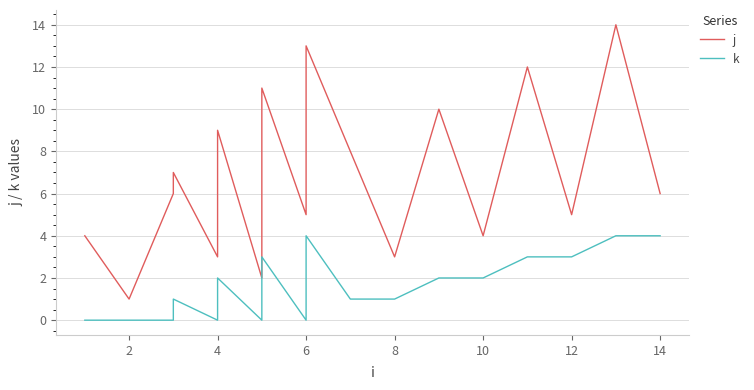

Rank the series at 0 from highest to lowest value.

j, k